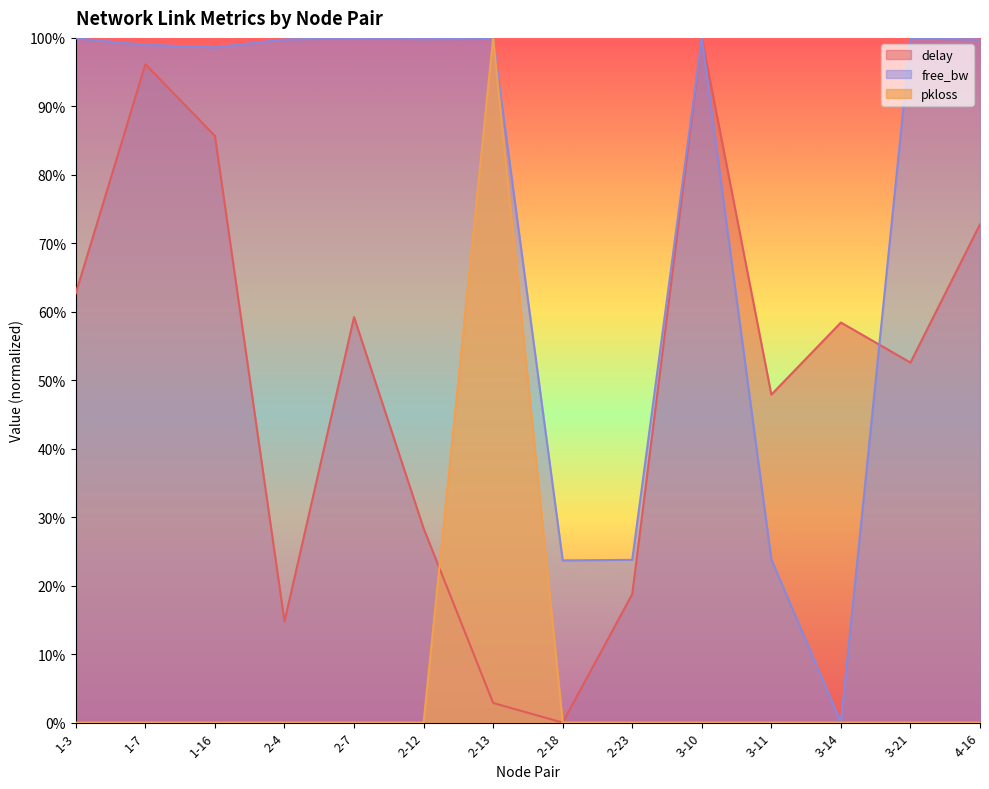

What position from the right is 2-7?

10